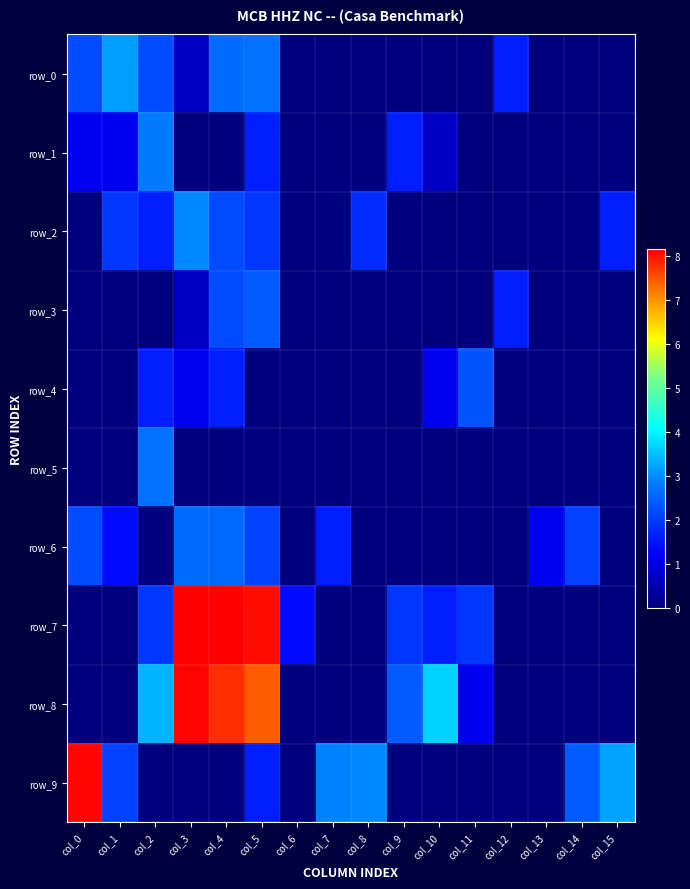

Rank the series by their maximum value, from lowest to highest.

row_4, row_3, row_6, row_5, row_1, row_2, row_0, row_8, row_9, row_7